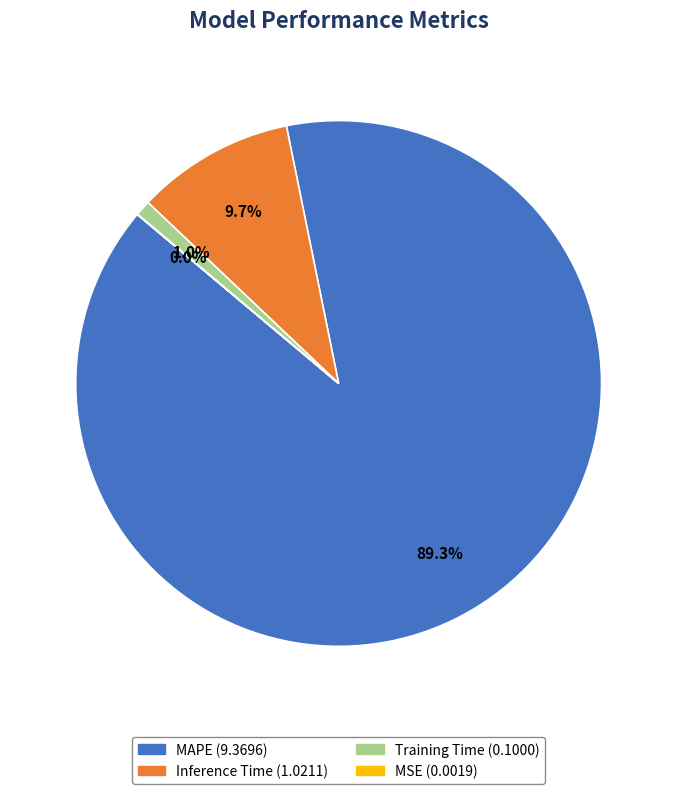

Which category has the biggest portion of the pie?

MAPE